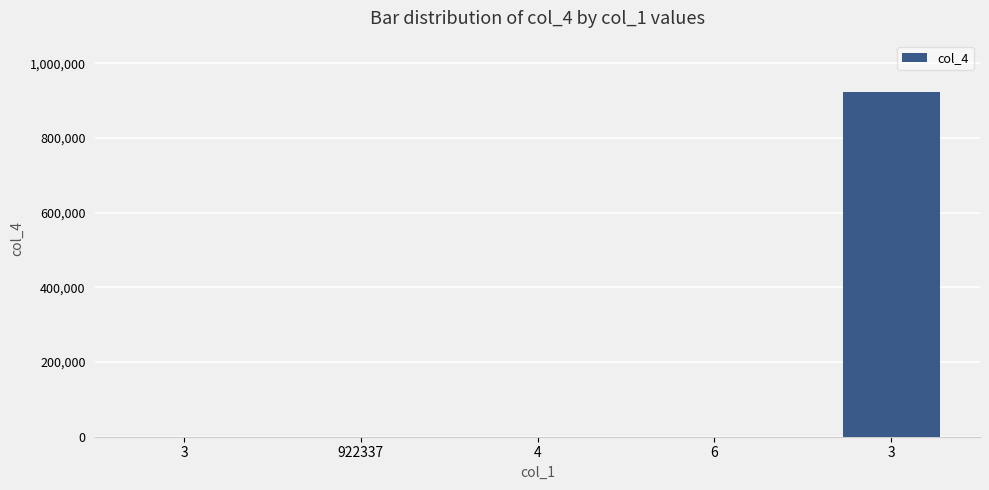

What is the difference between the values at 4 and 3?

1